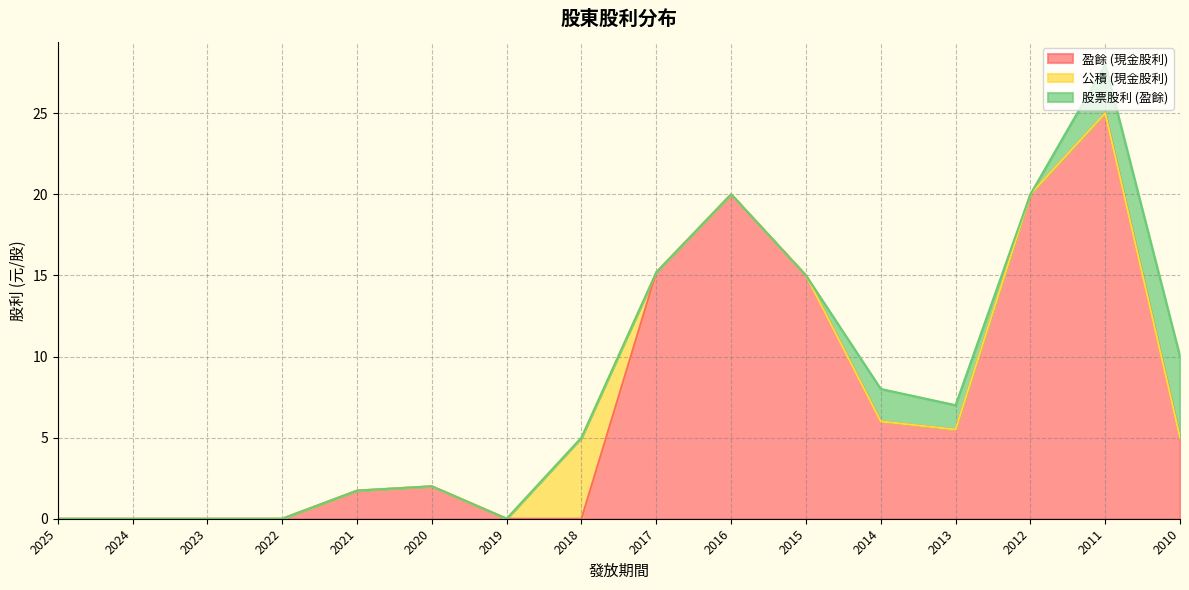

At which category is the sum across all series the highest?

2011